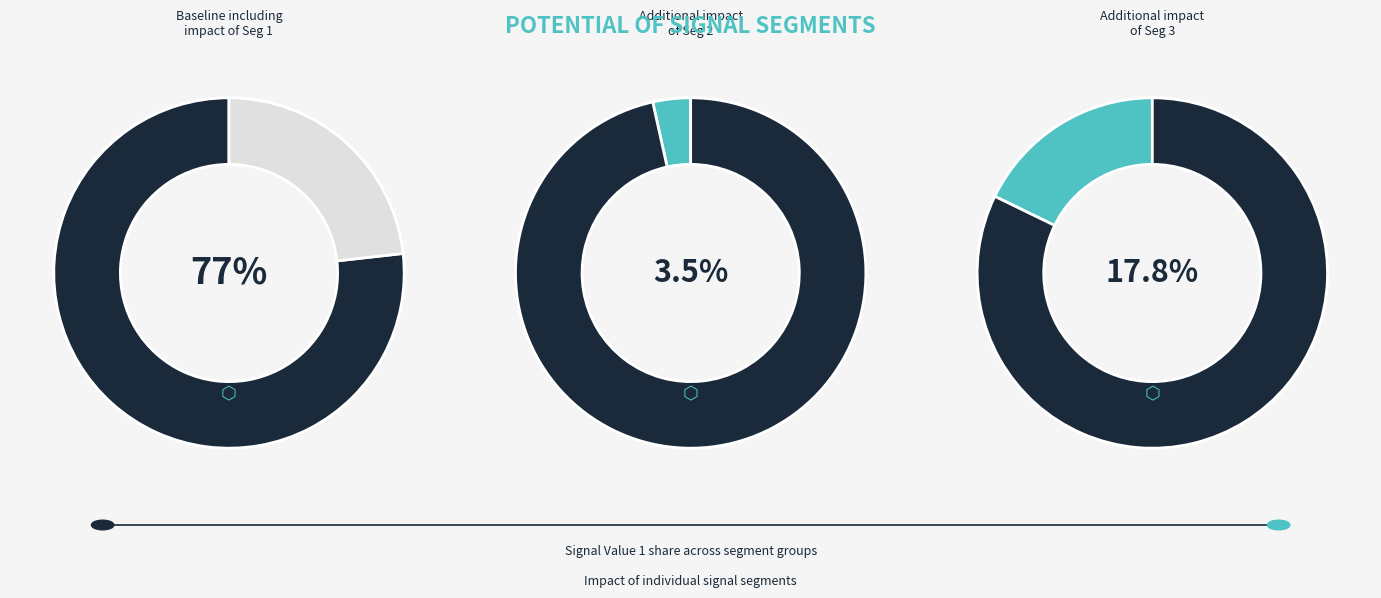

The signal segment 1 slice represents 91% of the pie. True or false?

False